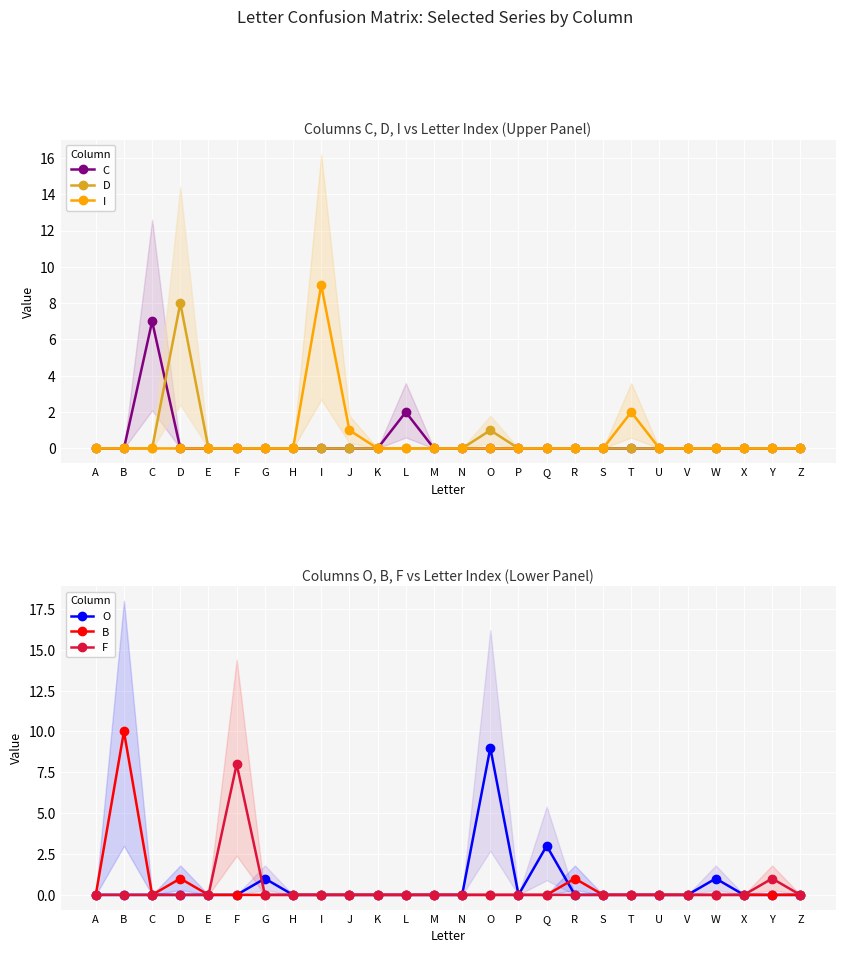

True or false: O and D cross at least once.

False